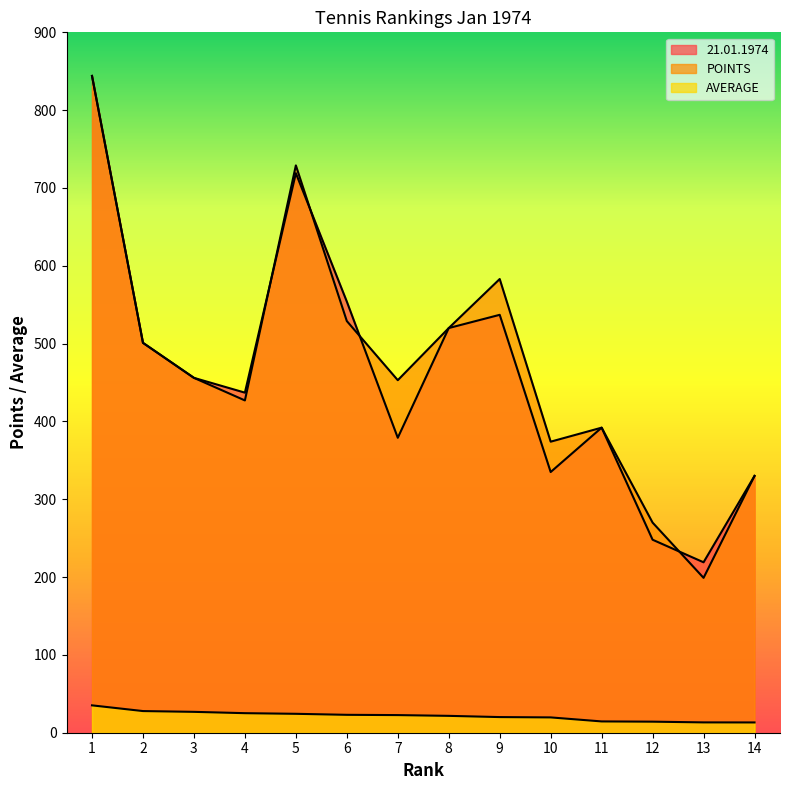

Where does the 21.01.1974 series first go above 456?

1